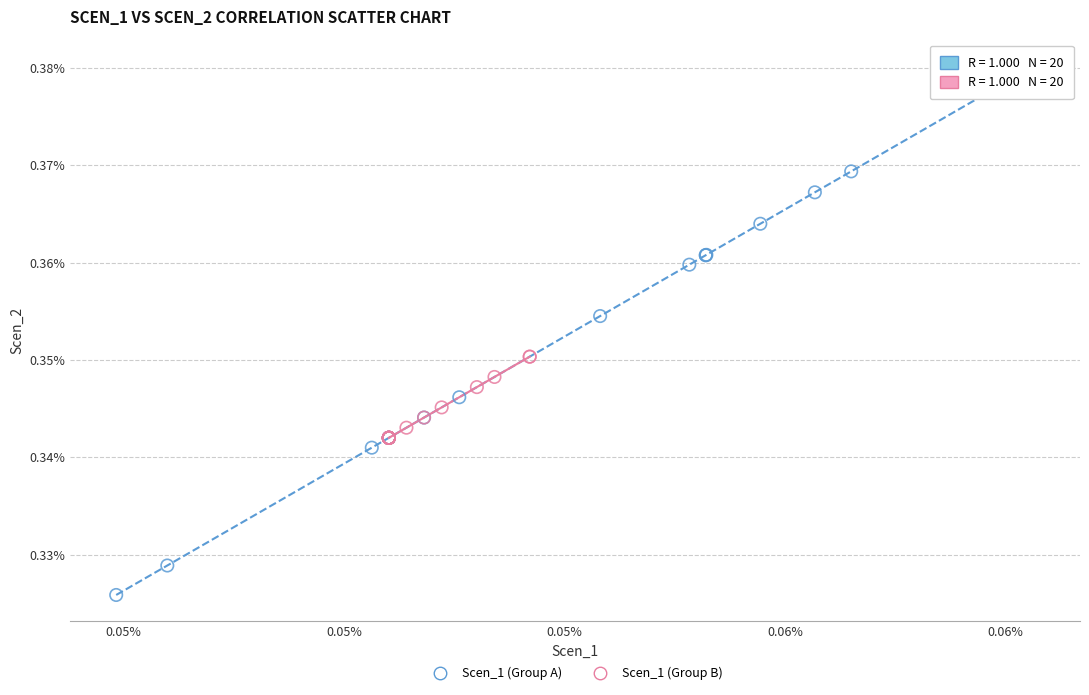

What are all the series names shown in the legend?

Scen_1 (Group A), Scen_1 (Group B)